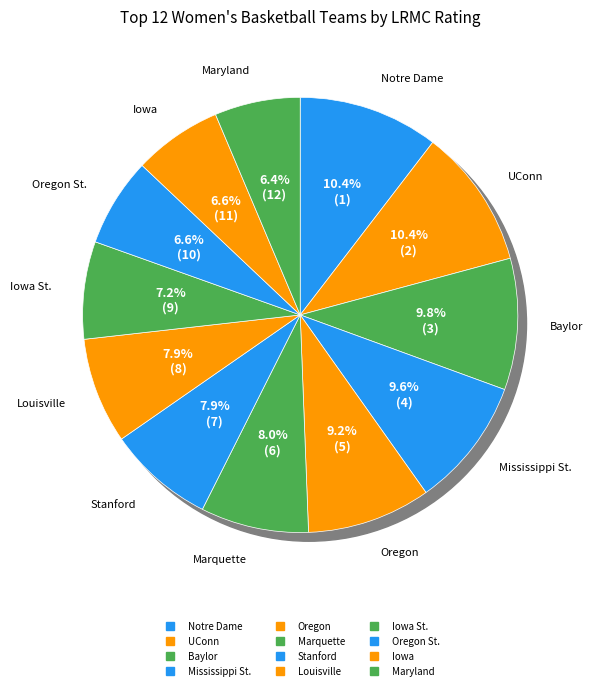

Does Iowa account for over 50% of the chart?

No